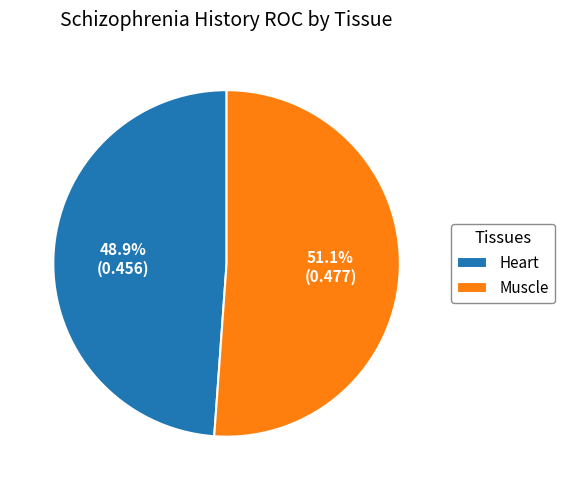

Does any single category account for the majority?

Yes